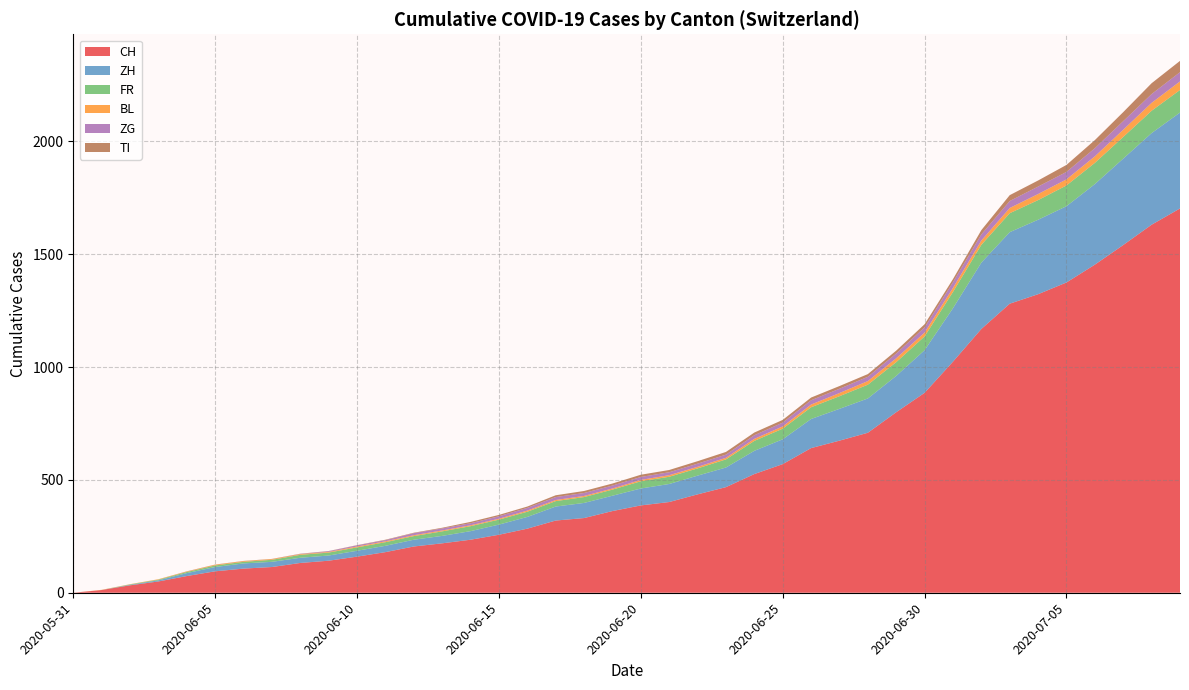

Reading left to right, transcribe all the data shown in this chart.

CH: 2020-05-31=0	2020-06-01=12	2020-06-02=33	2020-06-03=50	2020-06-04=74	2020-06-05=95	2020-06-06=107	2020-06-07=114	2020-06-08=132	2020-06-09=142	2020-06-10=160	2020-06-11=180	2020-06-12=205	2020-06-13=219	2020-06-14=235	2020-06-15=257	2020-06-16=284	2020-06-17=320	2020-06-18=331	2020-06-19=362	2020-06-20=387	2020-06-21=402	2020-06-22=436	2020-06-23=468	2020-06-24=526	2020-06-25=570	2020-06-26=641	2020-06-27=674	2020-06-28=709	2020-06-29=800	2020-06-30=886	2020-07-01=1024	2020-07-02=1169	2020-07-03=1281	2020-07-04=1323	2020-07-05=1375	2020-07-06=1454	2020-07-07=1541	2020-07-08=1631	2020-07-09=1703
ZH: 2020-05-31=0	2020-06-01=0	2020-06-02=2	2020-06-03=5	2020-06-04=13	2020-06-05=19	2020-06-06=23	2020-06-07=23	2020-06-08=23	2020-06-09=23	2020-06-10=26	2020-06-11=28	2020-06-12=30	2020-06-13=33	2020-06-14=38	2020-06-15=45	2020-06-16=52	2020-06-17=62	2020-06-18=67	2020-06-19=68	2020-06-20=75	2020-06-21=80	2020-06-22=83	2020-06-23=87	2020-06-24=103	2020-06-25=110	2020-06-26=129	2020-06-27=141	2020-06-28=152	2020-06-29=161	2020-06-30=189	2020-07-01=237	2020-07-02=294	2020-07-03=317	2020-07-04=330	2020-07-05=338	2020-07-06=357	2020-07-07=383	2020-07-08=406	2020-07-09=425
FR: 2020-05-31=0	2020-06-01=0	2020-06-02=2	2020-06-03=3	2020-06-04=5	2020-06-05=7	2020-06-06=7	2020-06-07=9	2020-06-08=13	2020-06-09=13	2020-06-10=15	2020-06-11=16	2020-06-12=16	2020-06-13=20	2020-06-14=22	2020-06-15=22	2020-06-16=23	2020-06-17=24	2020-06-18=26	2020-06-19=27	2020-06-20=32	2020-06-21=32	2020-06-22=32	2020-06-23=36	2020-06-24=44	2020-06-25=47	2020-06-26=52	2020-06-27=56	2020-06-28=61	2020-06-29=61	2020-06-30=61	2020-07-01=72	2020-07-02=79	2020-07-03=84	2020-07-04=87	2020-07-05=92	2020-07-06=94	2020-07-07=96	2020-07-08=99	2020-07-09=100
BL: 2020-05-31=0	2020-06-01=1	2020-06-02=1	2020-06-03=2	2020-06-04=2	2020-06-05=3	2020-06-06=3	2020-06-07=3	2020-06-08=3	2020-06-09=3	2020-06-10=4	2020-06-11=4	2020-06-12=4	2020-06-13=4	2020-06-14=4	2020-06-15=4	2020-06-16=5	2020-06-17=5	2020-06-18=5	2020-06-19=5	2020-06-20=6	2020-06-21=7	2020-06-22=7	2020-06-23=7	2020-06-24=9	2020-06-25=10	2020-06-26=12	2020-06-27=14	2020-06-28=16	2020-06-29=17	2020-06-30=17	2020-07-01=18	2020-07-02=19	2020-07-03=23	2020-07-04=27	2020-07-05=27	2020-07-06=29	2020-07-07=32	2020-07-08=35	2020-07-09=38
ZG: 2020-05-31=0	2020-06-01=0	2020-06-02=0	2020-06-03=0	2020-06-04=0	2020-06-05=0	2020-06-06=0	2020-06-07=0	2020-06-08=1	2020-06-09=3	2020-06-10=5	2020-06-11=5	2020-06-12=9	2020-06-13=9	2020-06-14=9	2020-06-15=11	2020-06-16=12	2020-06-17=13	2020-06-18=13	2020-06-19=13	2020-06-20=13	2020-06-21=13	2020-06-22=14	2020-06-23=14	2020-06-24=16	2020-06-25=17	2020-06-26=19	2020-06-27=19	2020-06-28=19	2020-06-29=21	2020-06-30=23	2020-07-01=25	2020-07-02=27	2020-07-03=31	2020-07-04=33	2020-07-05=33	2020-07-06=36	2020-07-07=38	2020-07-08=39	2020-07-09=41
TI: 2020-05-31=0	2020-06-01=0	2020-06-02=0	2020-06-03=0	2020-06-04=1	2020-06-05=1	2020-06-06=1	2020-06-07=1	2020-06-08=1	2020-06-09=1	2020-06-10=1	2020-06-11=2	2020-06-12=2	2020-06-13=3	2020-06-14=6	2020-06-15=6	2020-06-16=6	2020-06-17=8	2020-06-18=9	2020-06-19=9	2020-06-20=10	2020-06-21=10	2020-06-22=11	2020-06-23=12	2020-06-24=12	2020-06-25=12	2020-06-26=12	2020-06-27=12	2020-06-28=12	2020-06-29=13	2020-06-30=14	2020-07-01=14	2020-07-02=19	2020-07-03=26	2020-07-04=27	2020-07-05=31	2020-07-06=36	2020-07-07=40	2020-07-08=48	2020-07-09=50